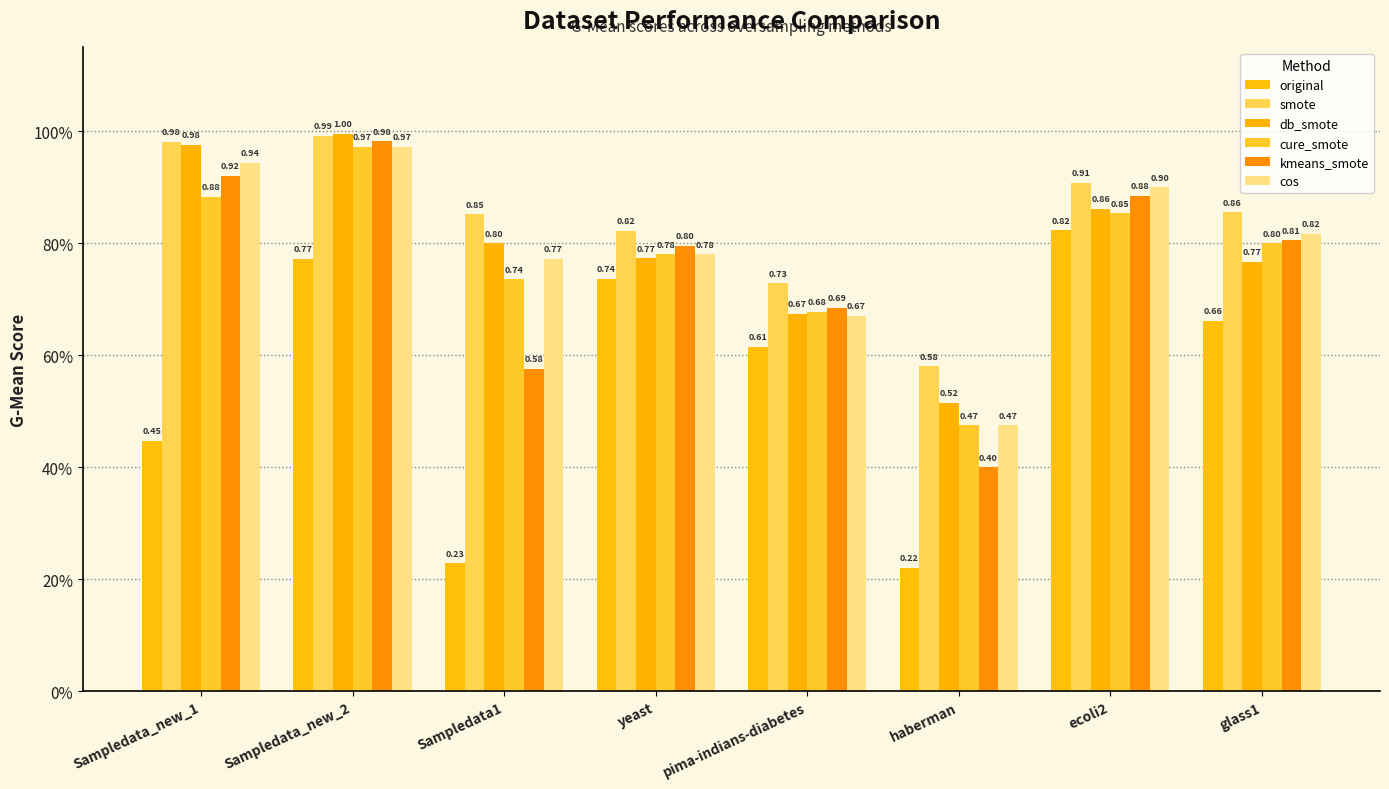

Are the bars horizontal?

No